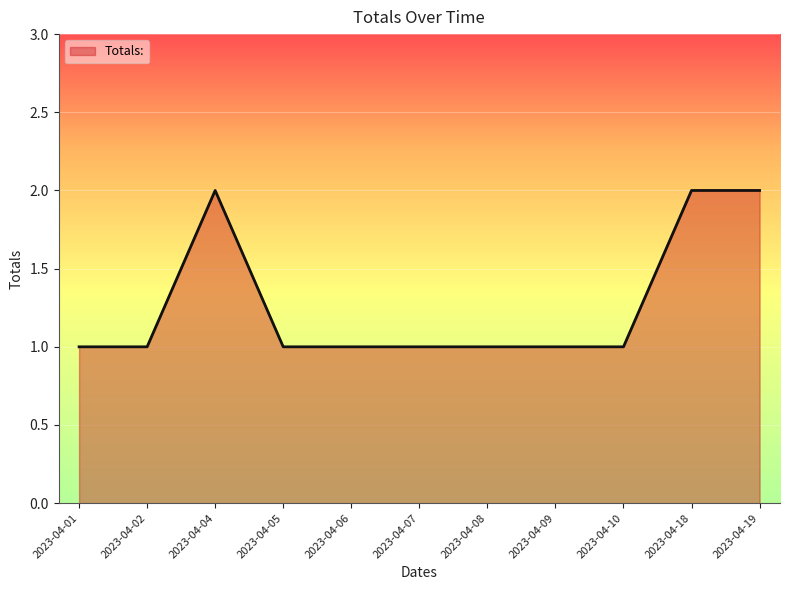

The chart shows a value of 1 at 2023-04-06. True or false?

True